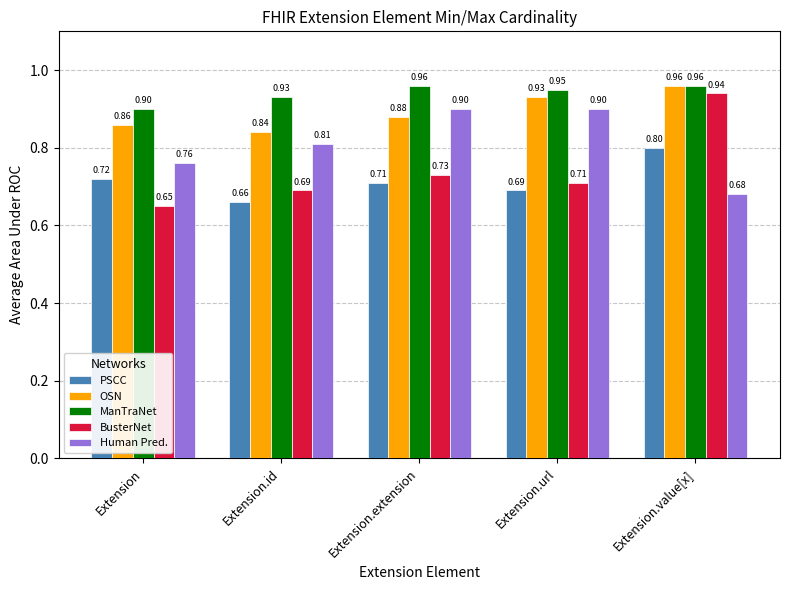

At which label does ManTraNet reach its minimum?

Extension